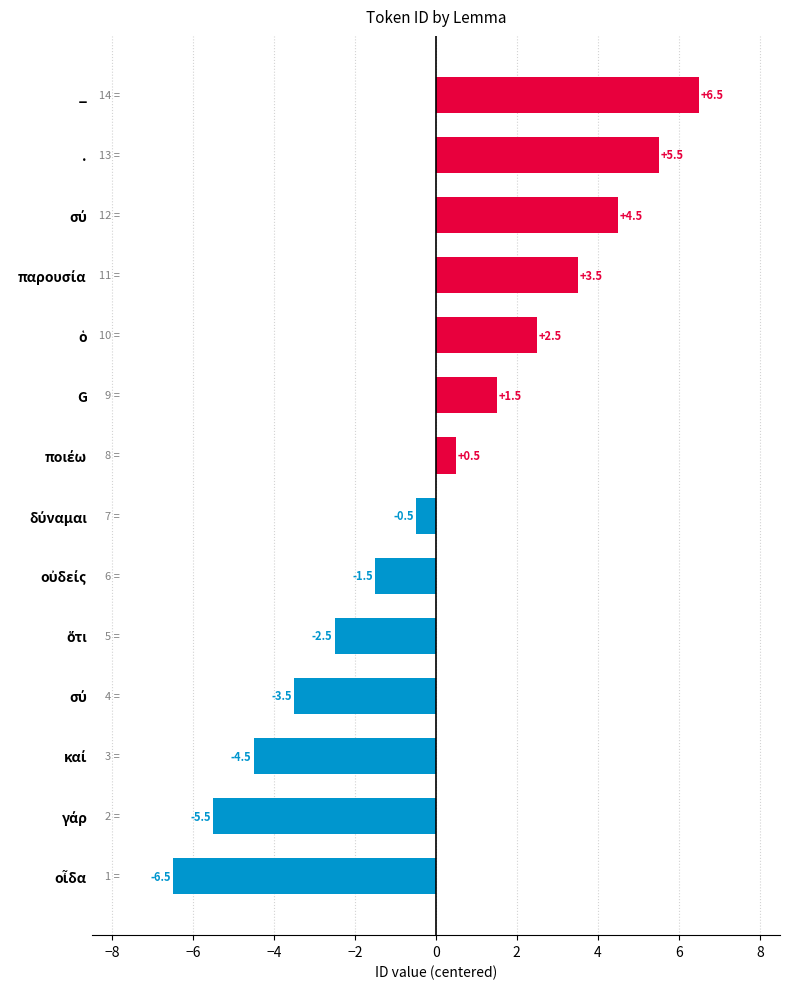

Does the chart contain any negative values?

Yes